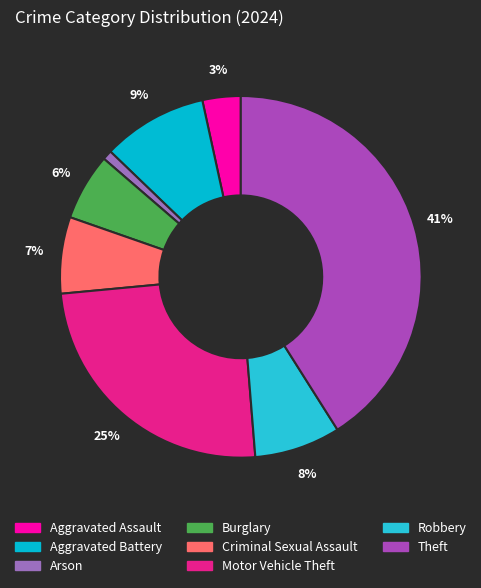

Between Motor Vehicle Theft and Aggravated Battery, which is larger?

Motor Vehicle Theft